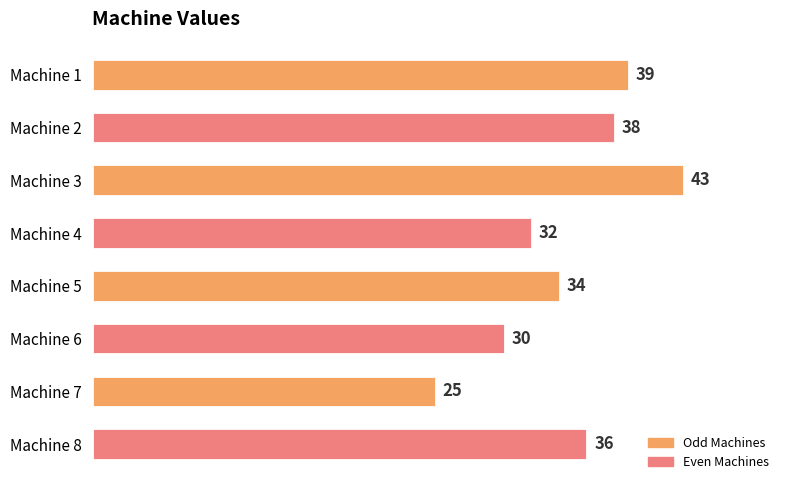

What is the change in value from Machine 1 to Machine 3?

+4